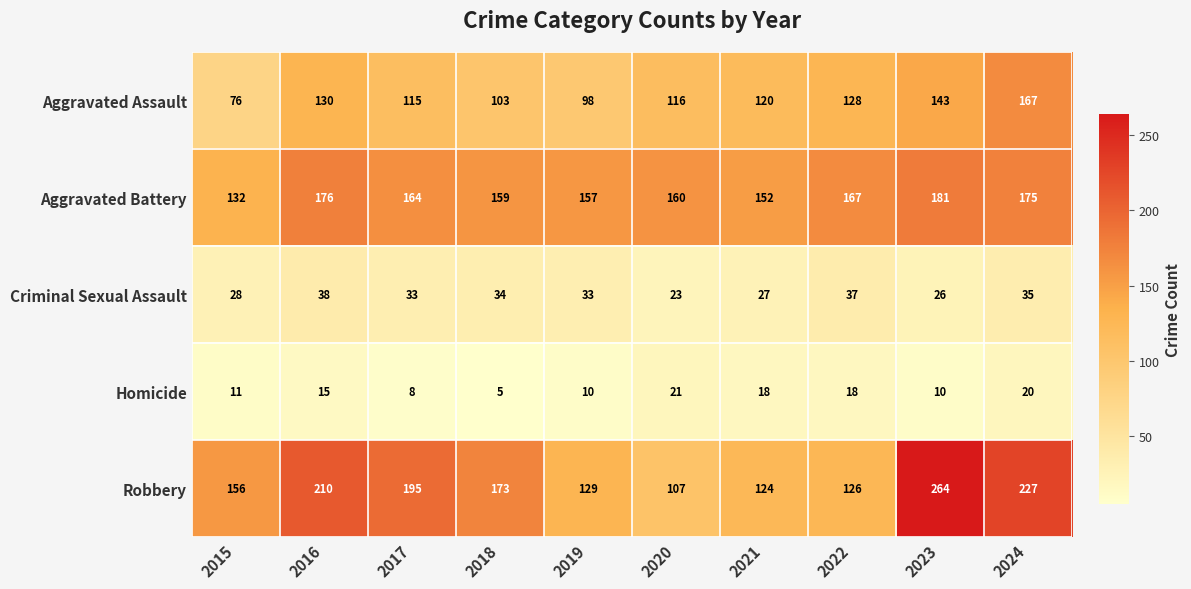

The value of Criminal Sexual Assault at 2021 is 40. True or false?

False